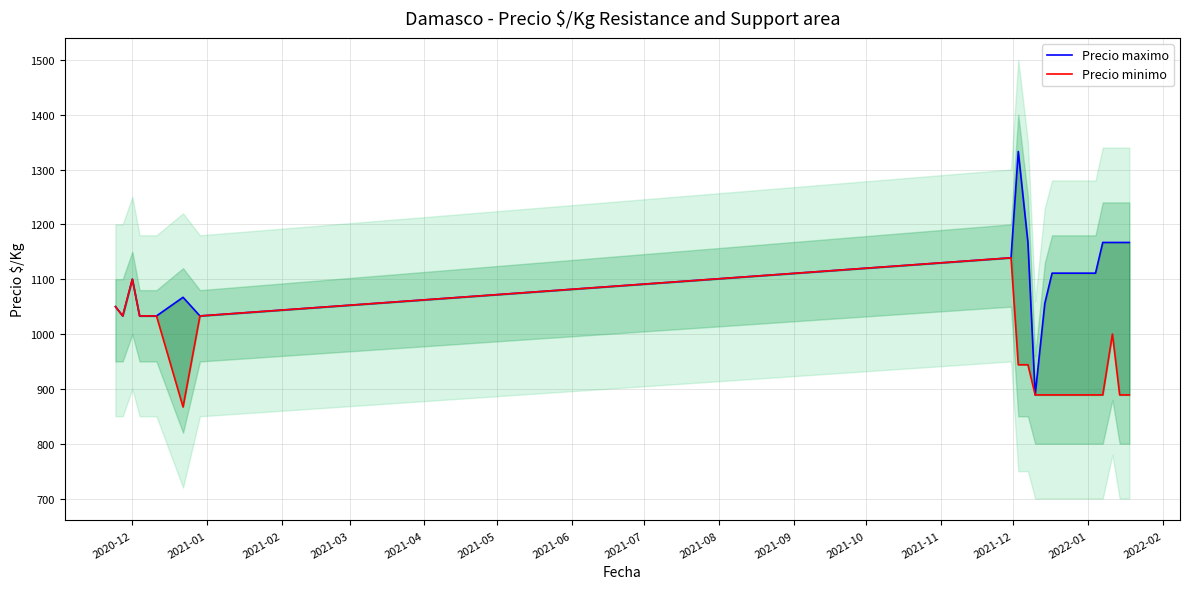

Rank the series at 2020-12 from highest to lowest value.

Precio maximo, Precio minimo